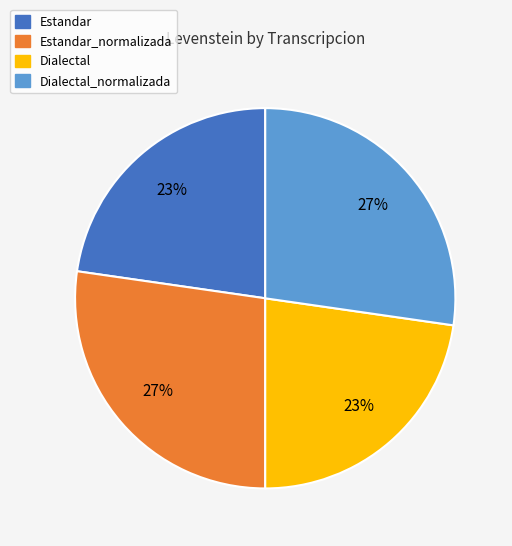

How many segments does this pie chart have?

4